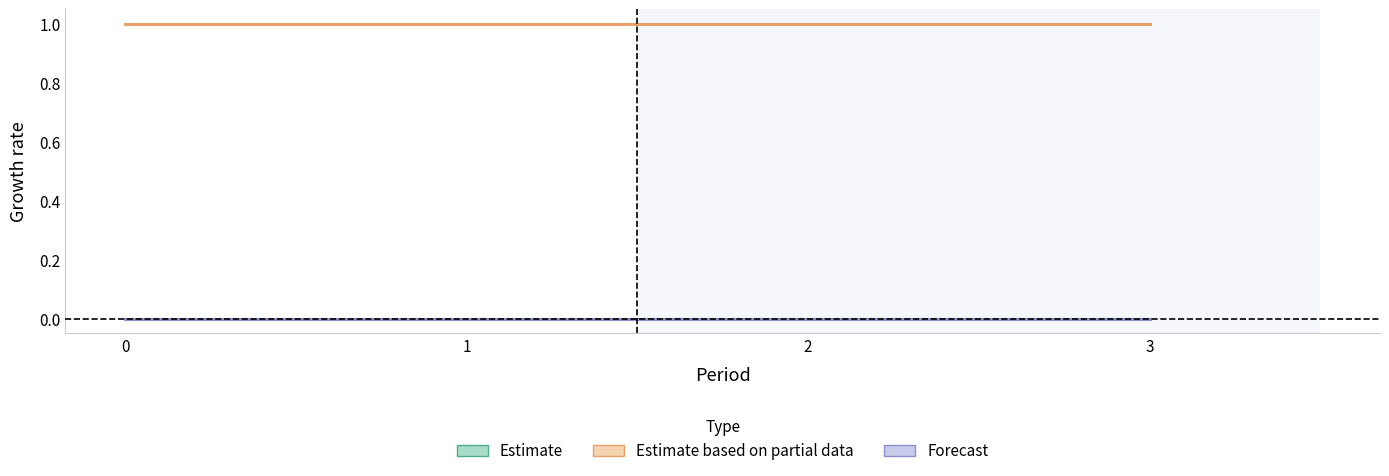

List the labels in order of Forecast value, largest first.

0, 1, 2, 3